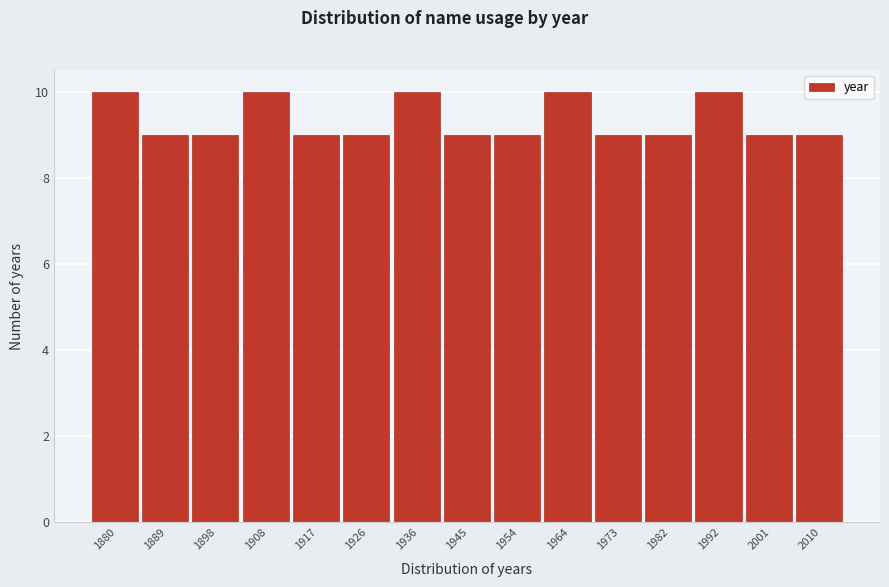

Reading left to right, what are all the values shown in this chart?

10	9	9	10	9	9	10	9	9	10	9	9	10	9	9